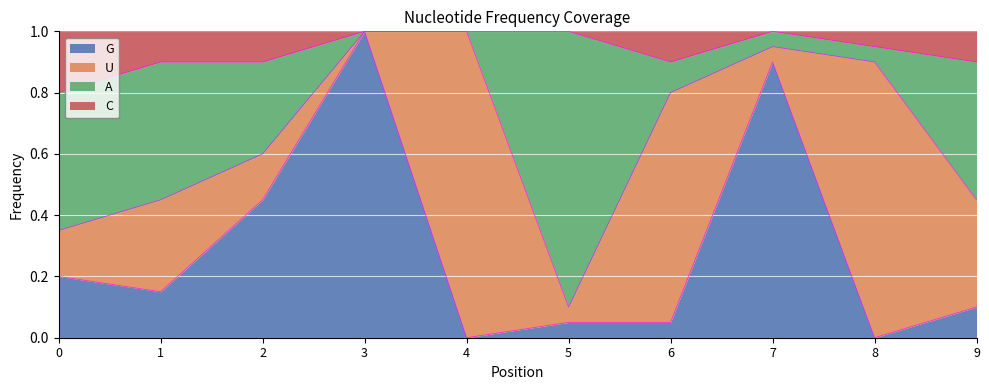

At which label is G closest to 0?

4